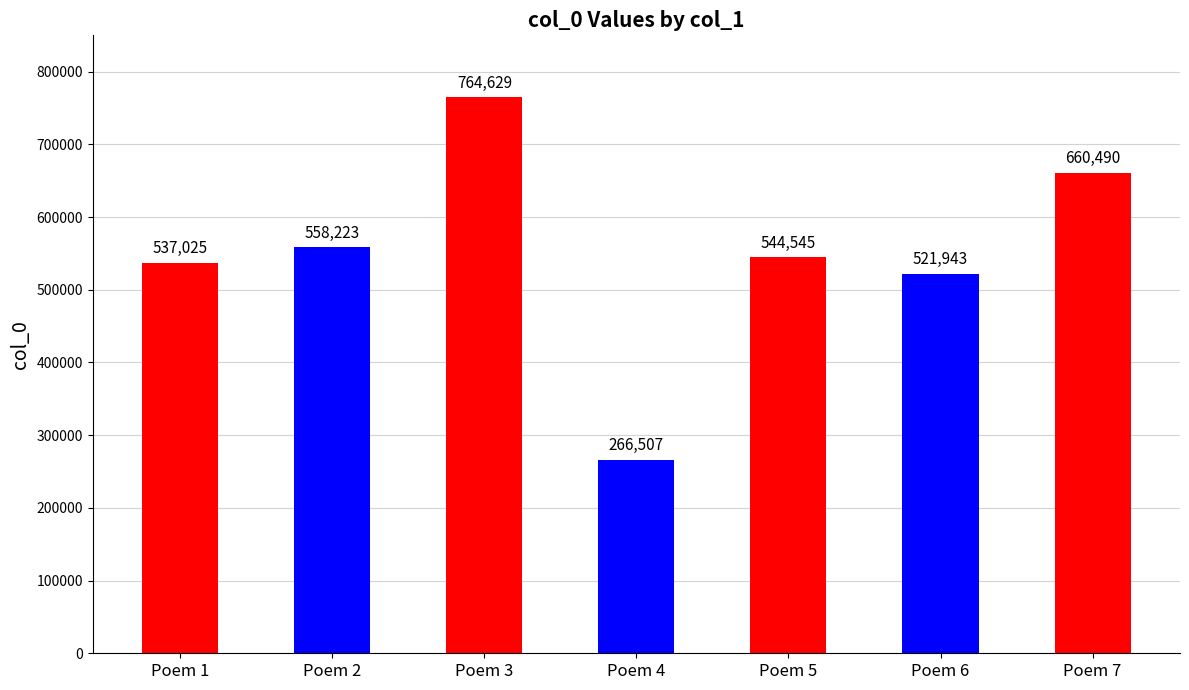

At which category does the chart reach its peak across all series?

Poem 3